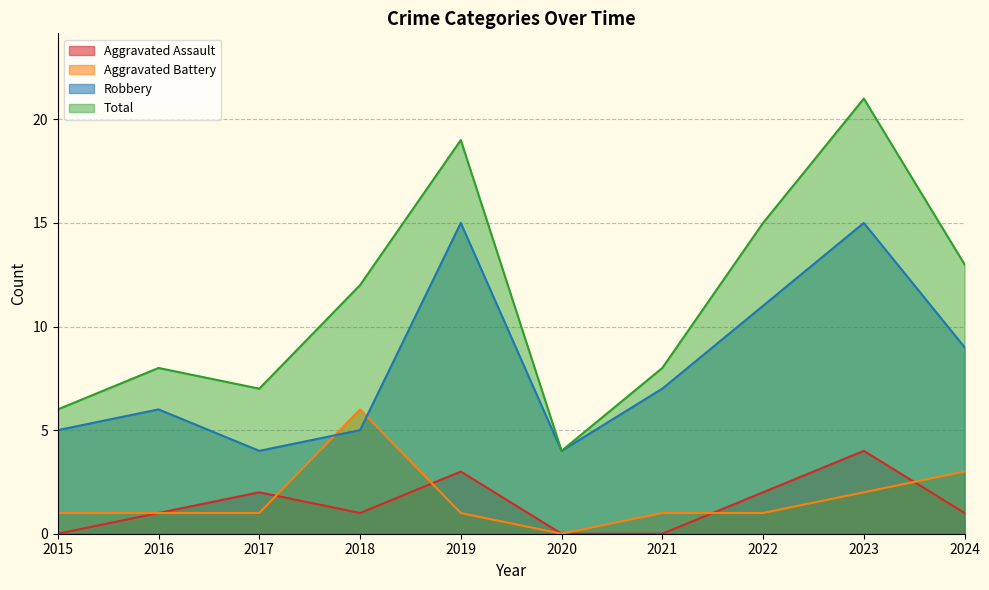

In Aggravated Battery, how many points are higher than both neighbors (excluding endpoints)?

1